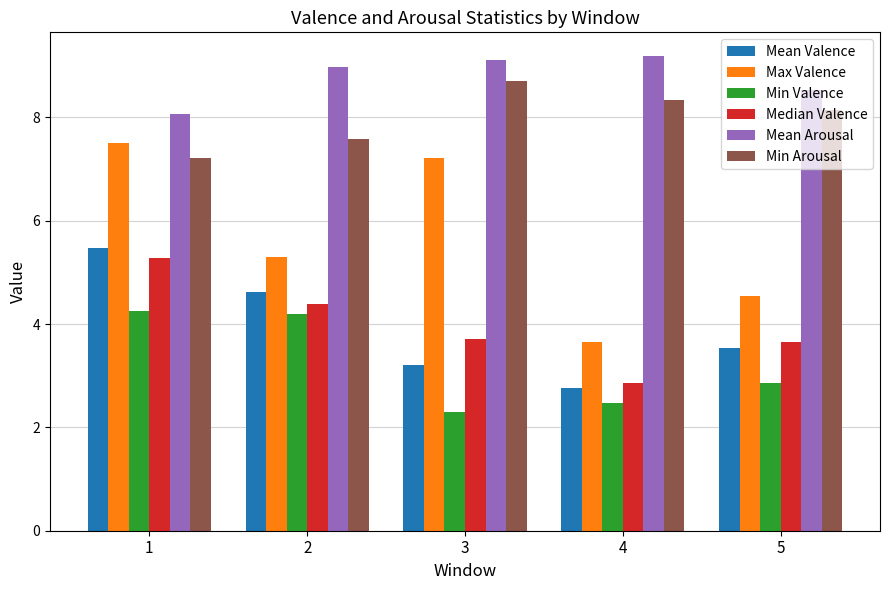

Is it true that Max Valence equals 4.5 at 5?

True